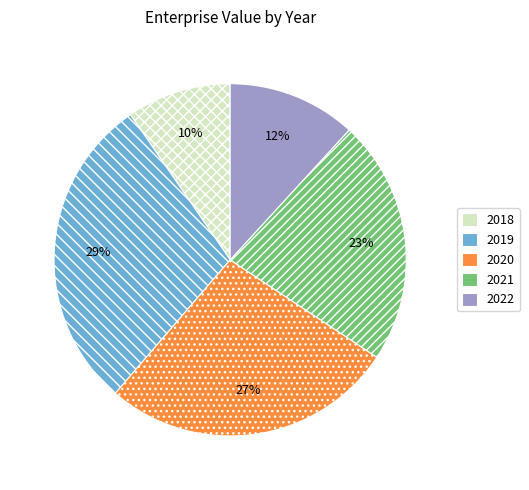

Between 2019 and 2018, which is larger?

2019